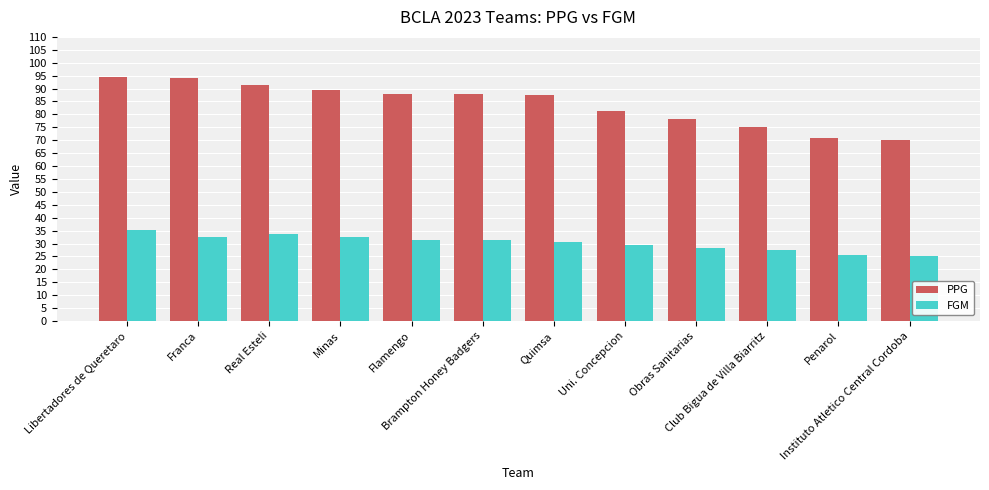

What is the sum of all PPG values?

1008.1